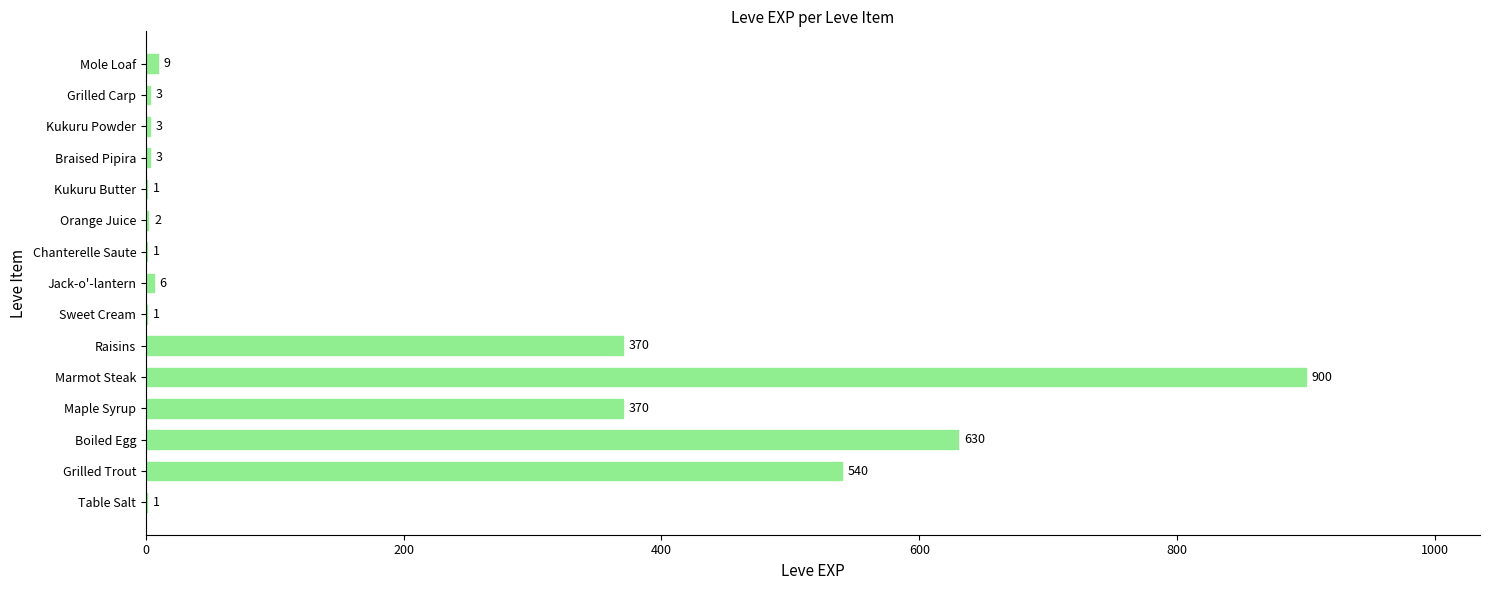

Reading bottom to top, list all the values displayed in this chart.

Table Salt=1	Grilled Trout=540	Boiled Egg=630	Maple Syrup=370	Marmot Steak=900	Raisins=370	Sweet Cream=1	Jack-o'-lantern=6	Chanterelle Saute=1	Orange Juice=2	Kukuru Butter=1	Braised Pipira=3	Kukuru Powder=3	Grilled Carp=3	Mole Loaf=9